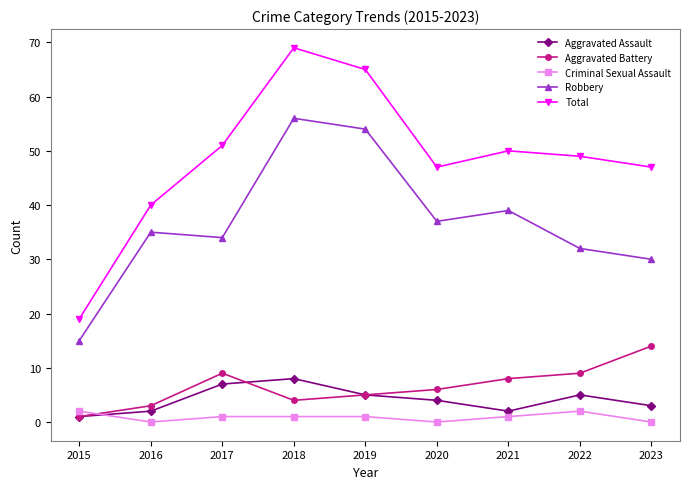

At which category is the sum across all series the highest?

2018